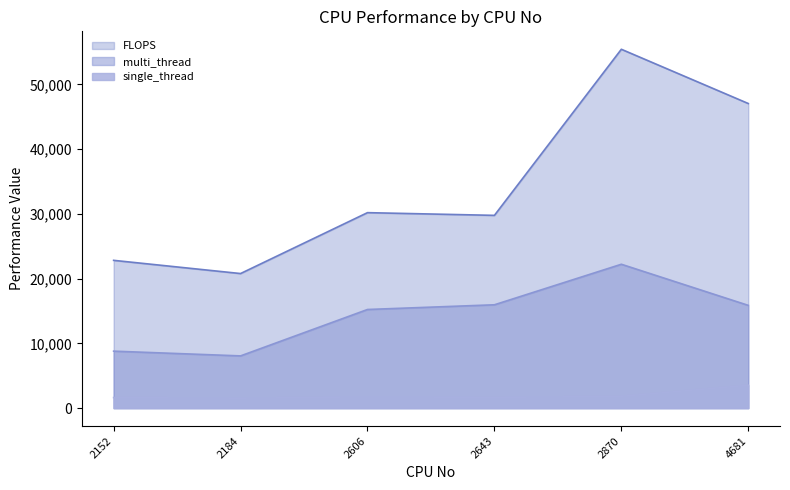

The value of multi_thread at 4681 is 4978. True or false?

False